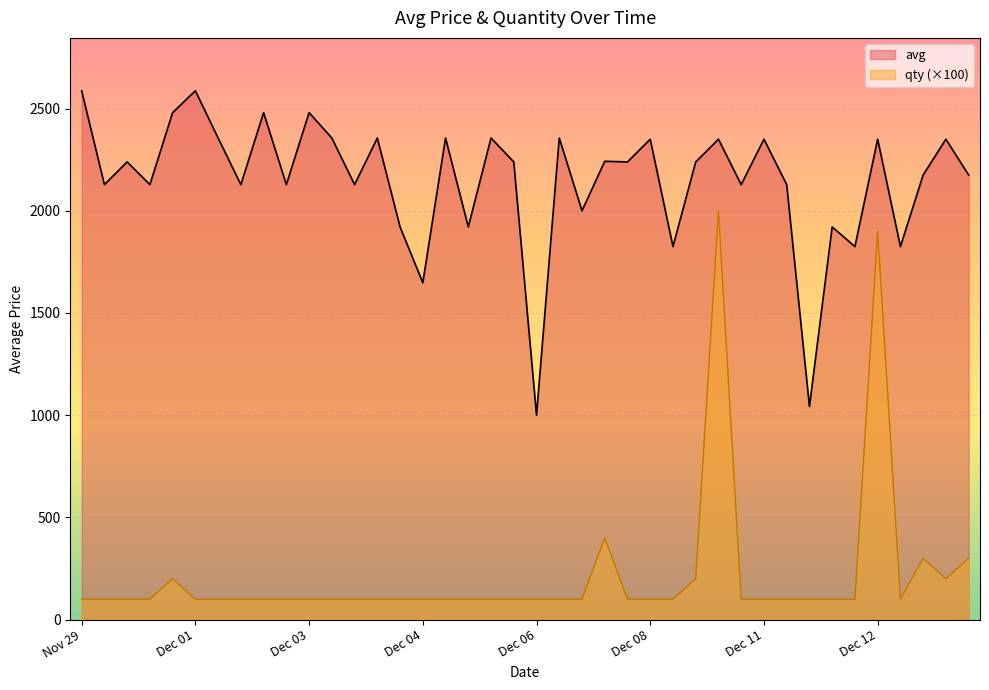

What is the difference between the second highest and minimum values in the qty series?

1800